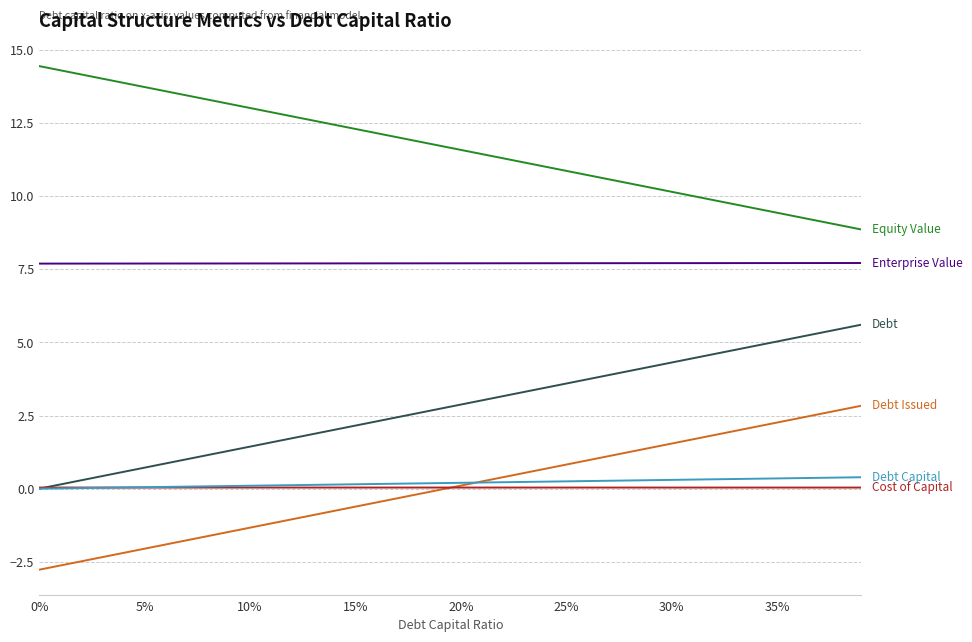

What is the greatest value displayed?

14.4